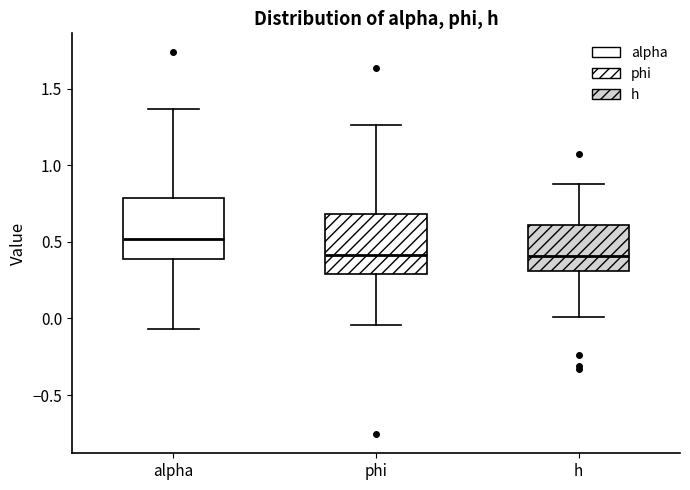

Reading left to right, read every box against the y-axis: the position of its median line, the range the box covers, and the ends of its whiskers. The values are not printed on the chart, so give them approximately, as read against the axis.

alpha: median 0.50, box 0.40 to 0.80, whiskers -0.05 to 1.35
phi: median 0.40, box 0.30 to 0.70, whiskers -0.05 to 1.25
h: median 0.40, box 0.30 to 0.60, whiskers 0.00 to 0.90